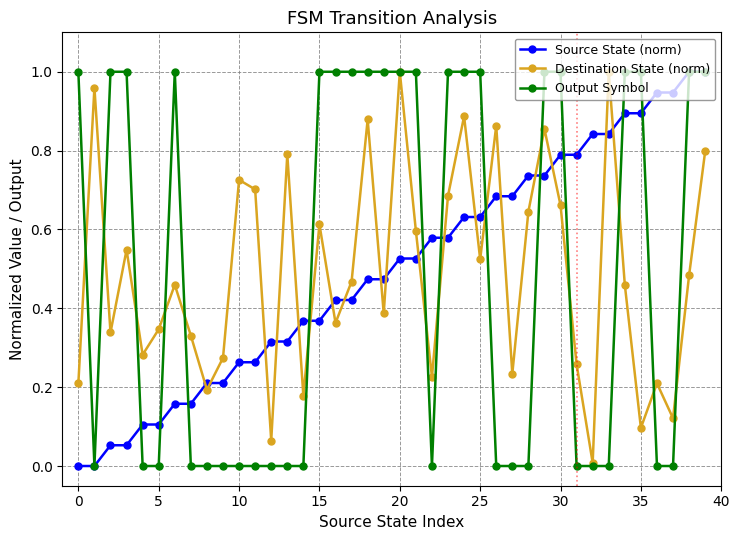

Does the chart have visible grid lines?

Yes